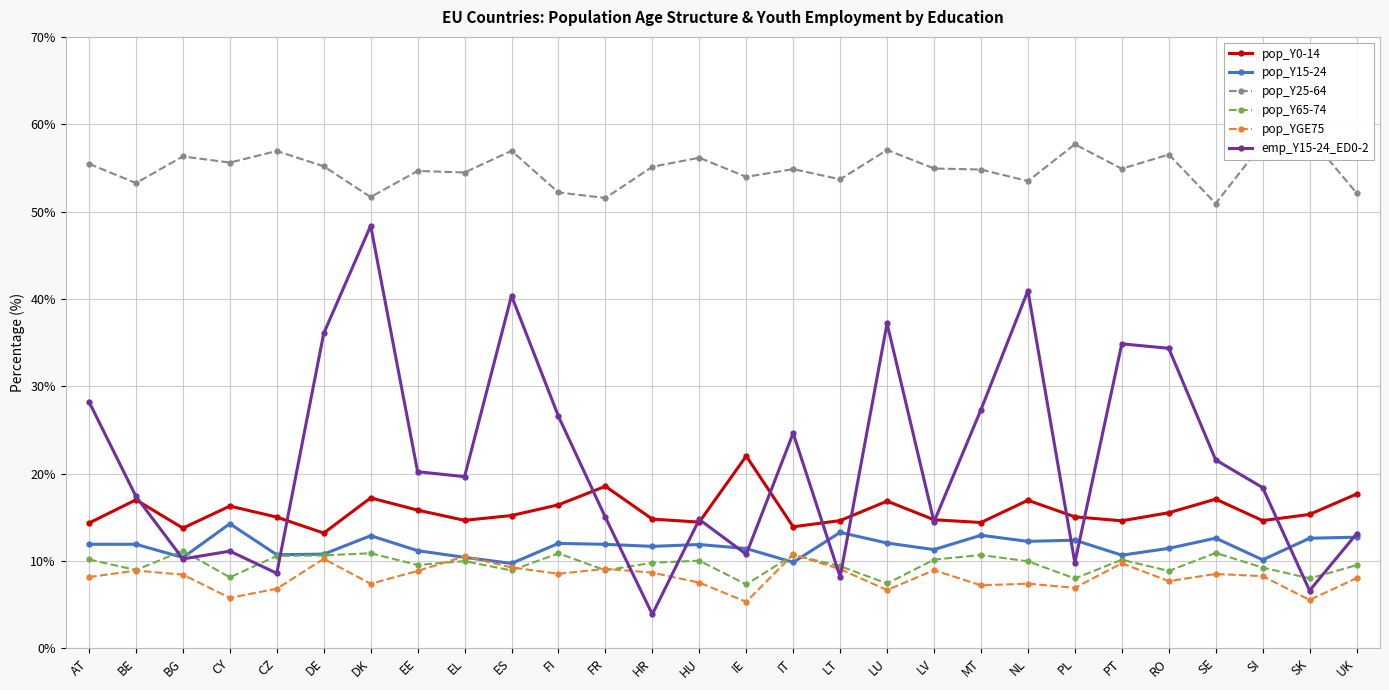

What are all the series names shown in the legend?

pop_Y0-14, pop_Y15-24, pop_Y25-64, pop_Y65-74, pop_YGE75, emp_Y15-24_ED0-2